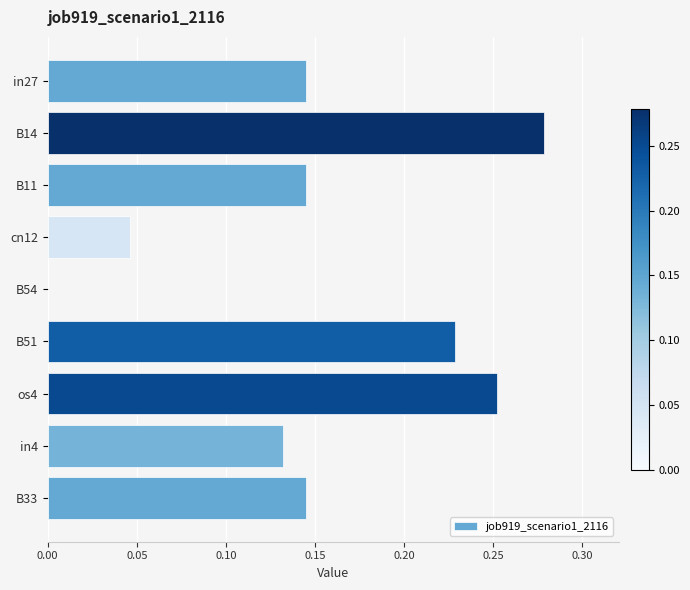

The value at os4 is 0.4. True or false?

False